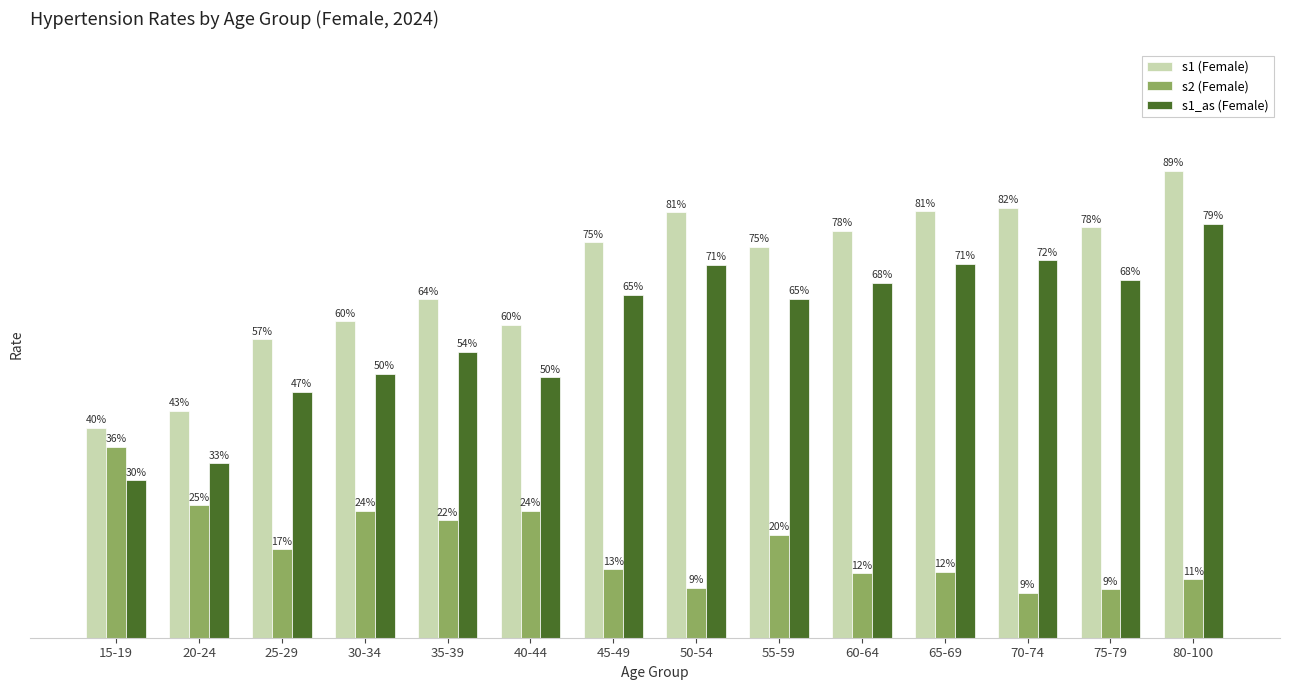

Are the bars grouped side by side (vs. stacked)?

Yes